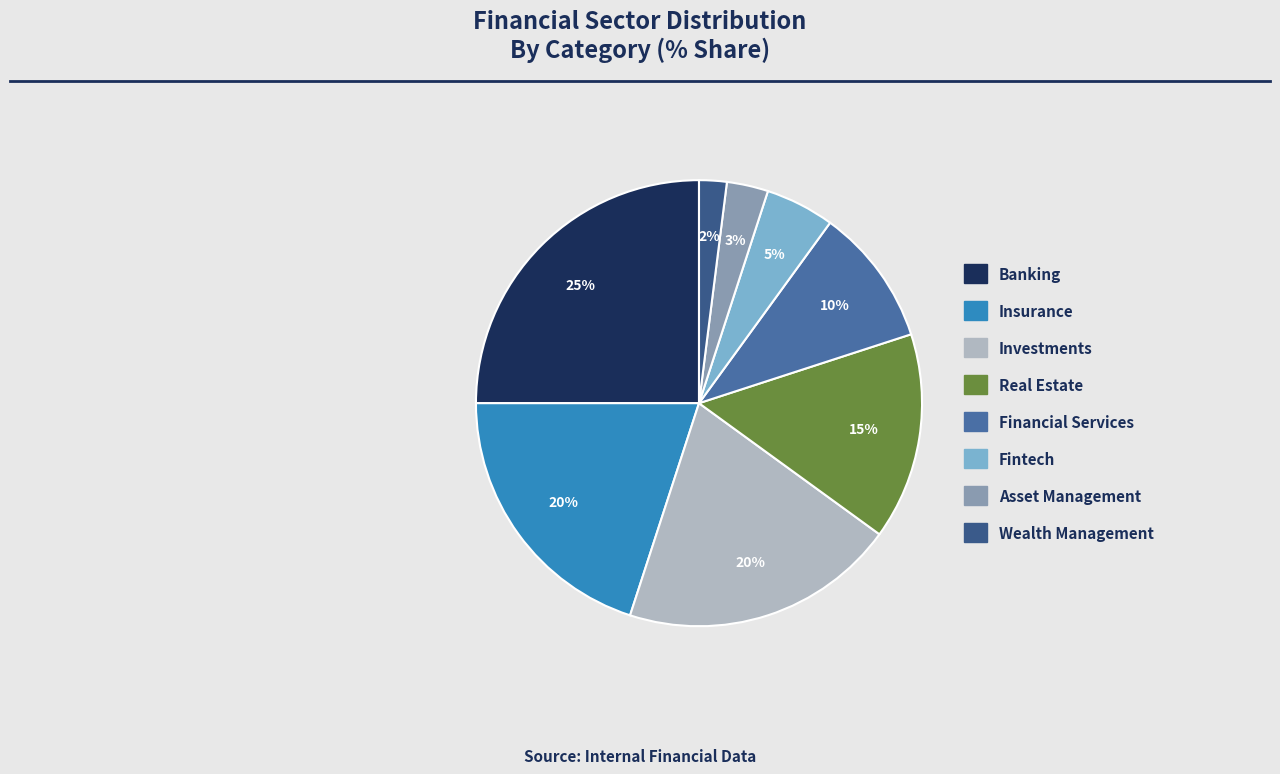

Which slice is the smallest?

Wealth Management